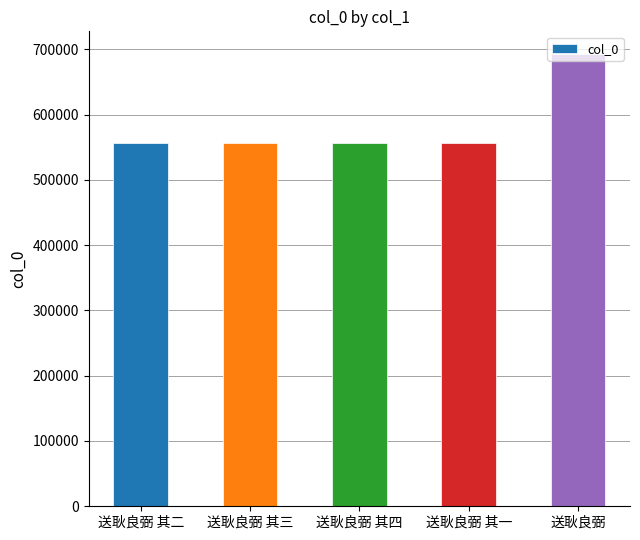

Count the number of data series in this chart.

1